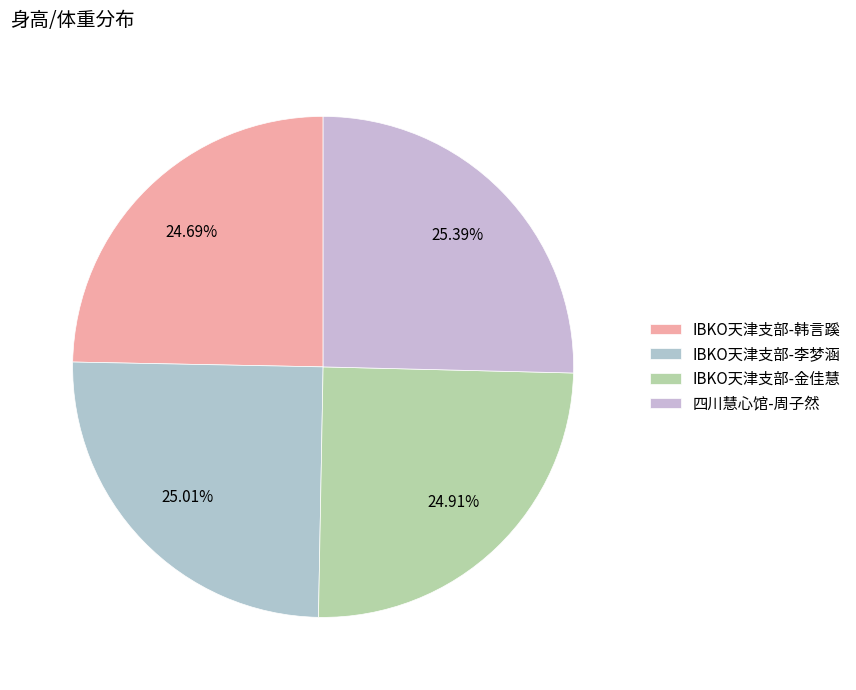

Count the number of slices in the pie.

4